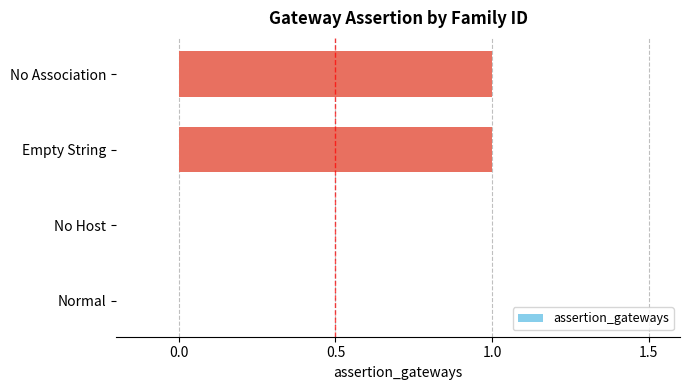

Is it true that the value at Empty String is 1?

True